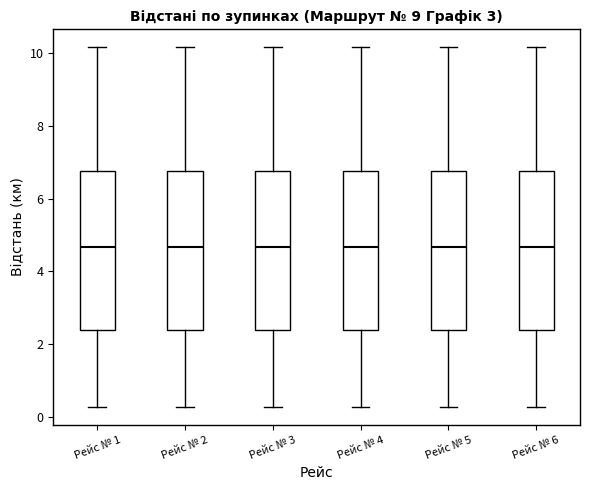

Reading left to right, read every box against the y-axis: the position of its median line, the range the box covers, and the ends of its whiskers. The values are not printed on the chart, so give them approximately, as read against the axis.

Рейс № 1: median 4.6, box 2.4 to 6.8, whiskers 0.2 to 10.2
Рейс № 2: median 4.6, box 2.4 to 6.8, whiskers 0.2 to 10.2
Рейс № 3: median 4.6, box 2.4 to 6.8, whiskers 0.2 to 10.2
Рейс № 4: median 4.6, box 2.4 to 6.8, whiskers 0.2 to 10.2
Рейс № 5: median 4.6, box 2.4 to 6.8, whiskers 0.2 to 10.2
Рейс № 6: median 4.6, box 2.4 to 6.8, whiskers 0.2 to 10.2